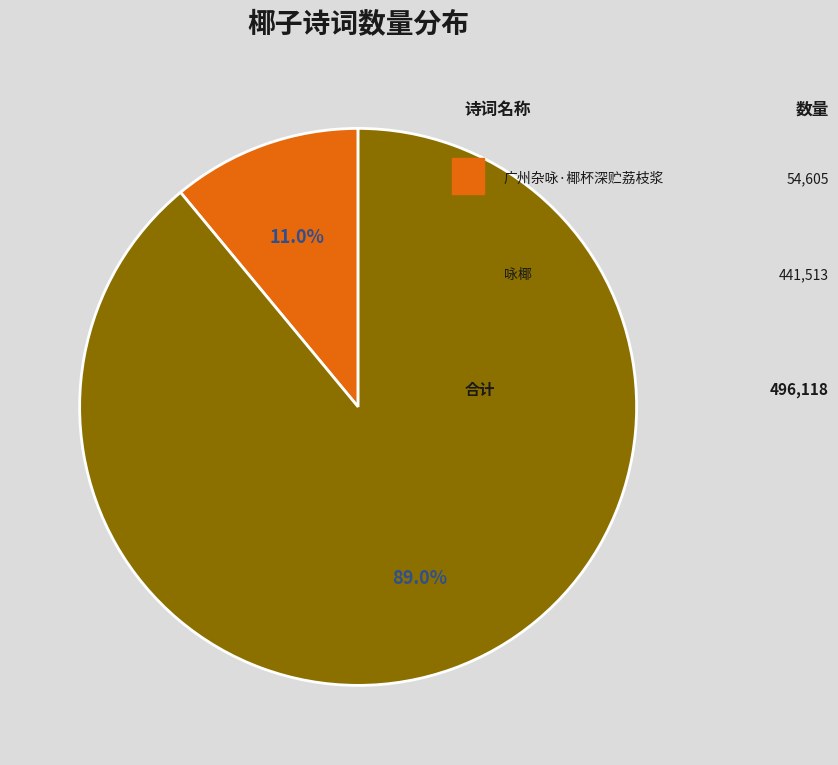

Does any single category account for the majority?

Yes